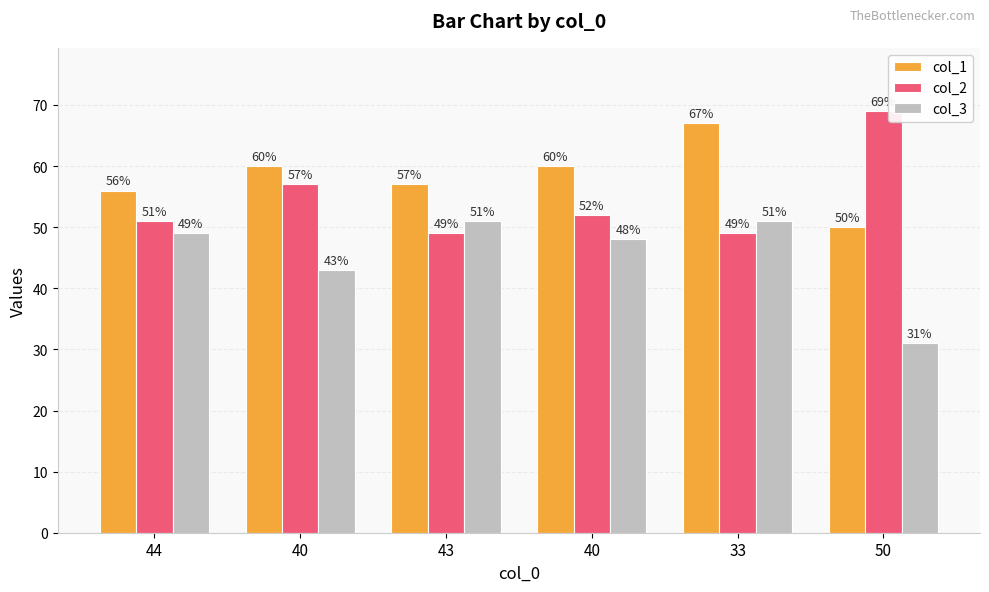

The col_3 series shows 49 at 44. True or false?

True